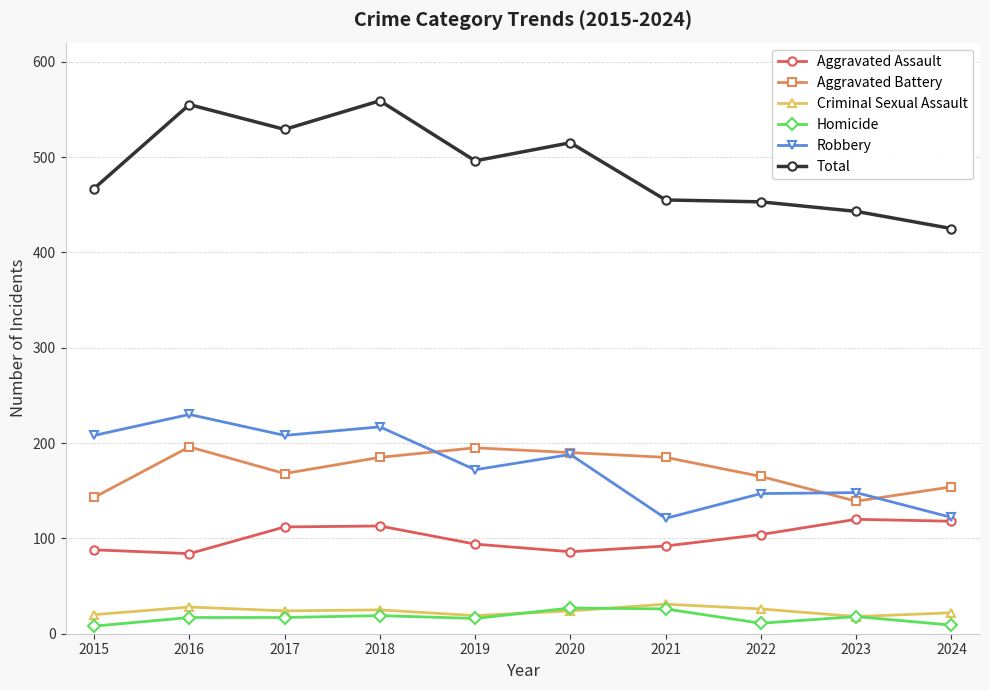

Which series changed the most between 2017 and 2022?

Total